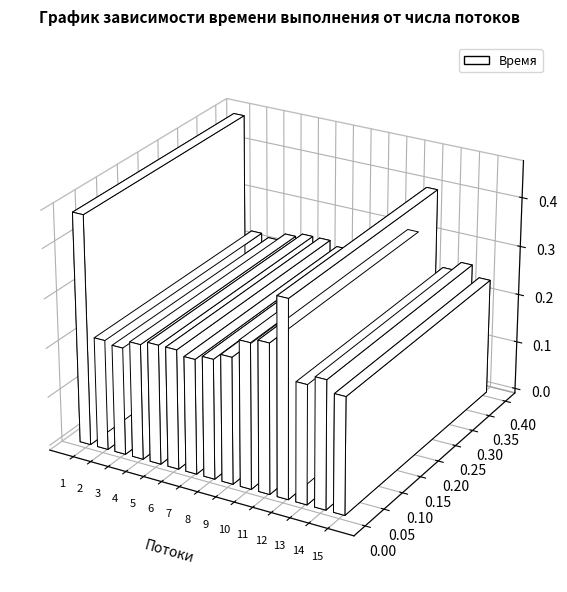

List the labels in order of value, smallest first.

3, 2, 7, 4, 15, 13, 5, 6, 8, 9, 14, 10, 11, 12, 1